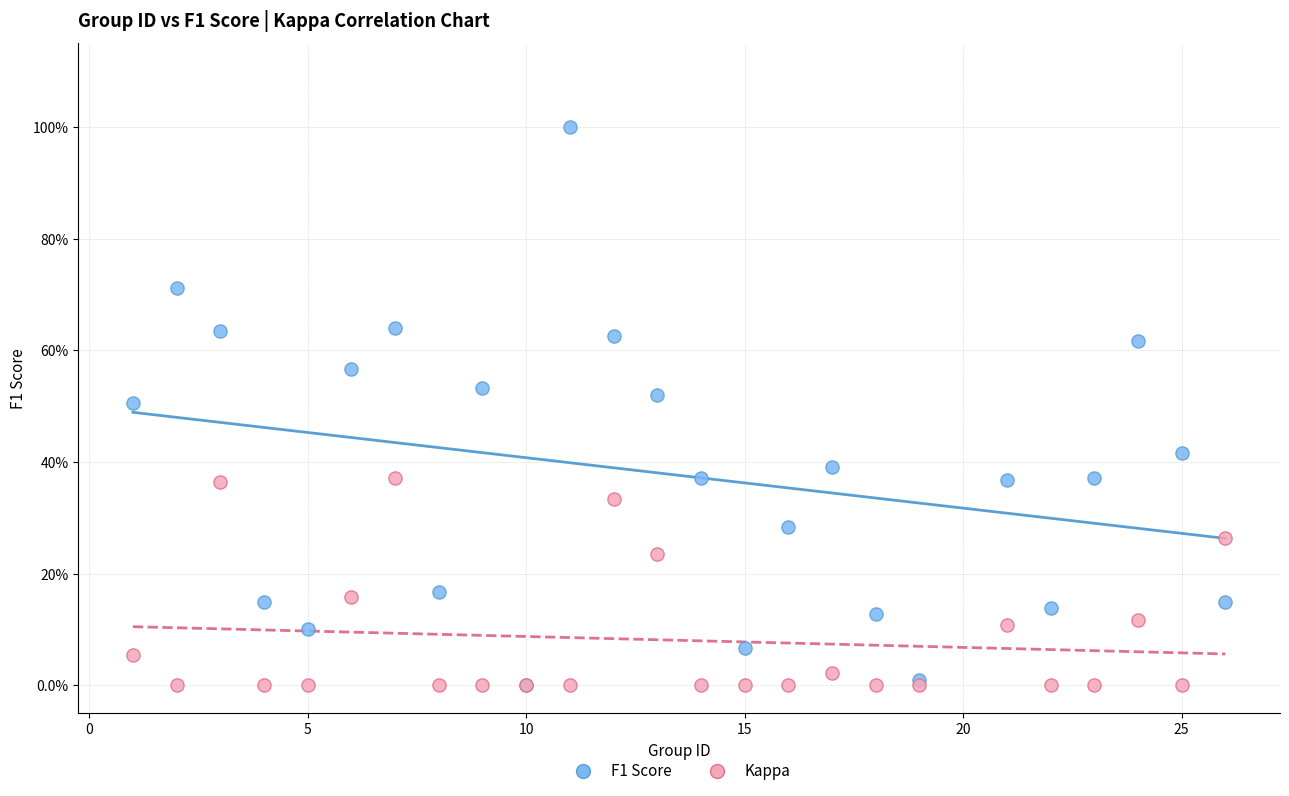

Which series contains the highest Y value?

F1 Score